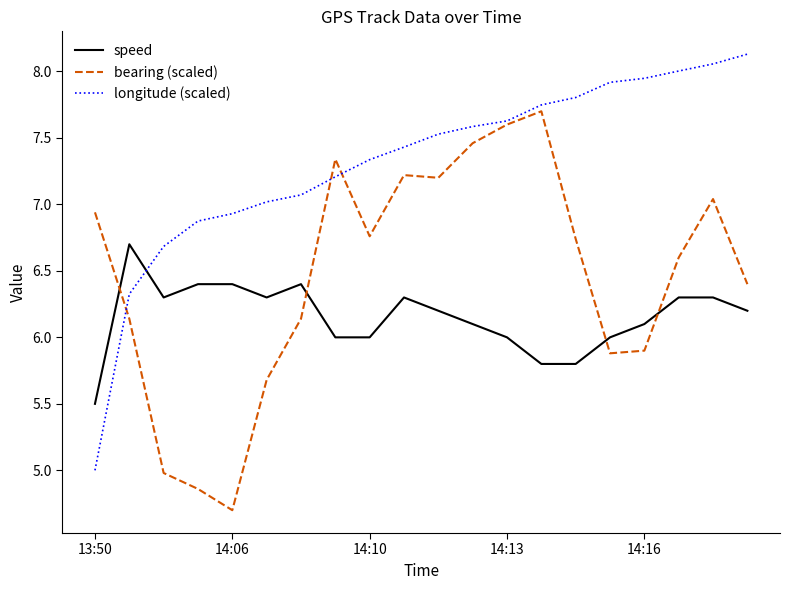

What is the difference between the maximum and minimum values in the bearing (scaled) series?

3.0